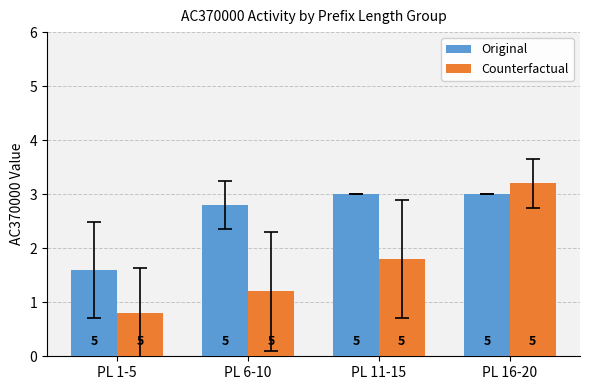

What is the difference between the second highest and minimum values in the Original series?

1.4